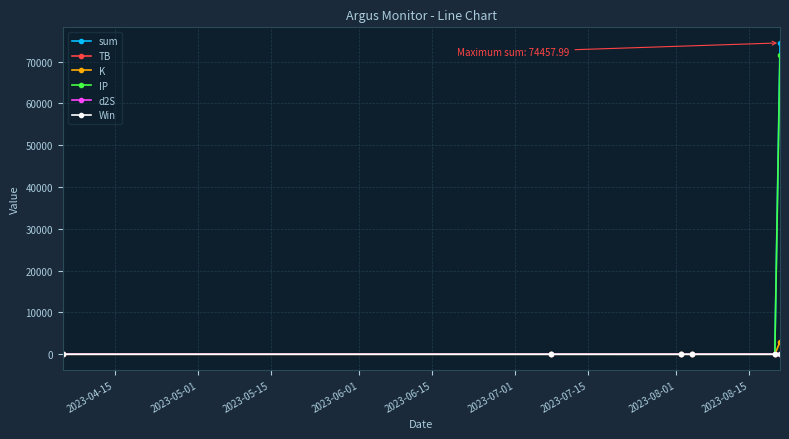

True or false: K has more than 2 points higher than both neighbors.

False